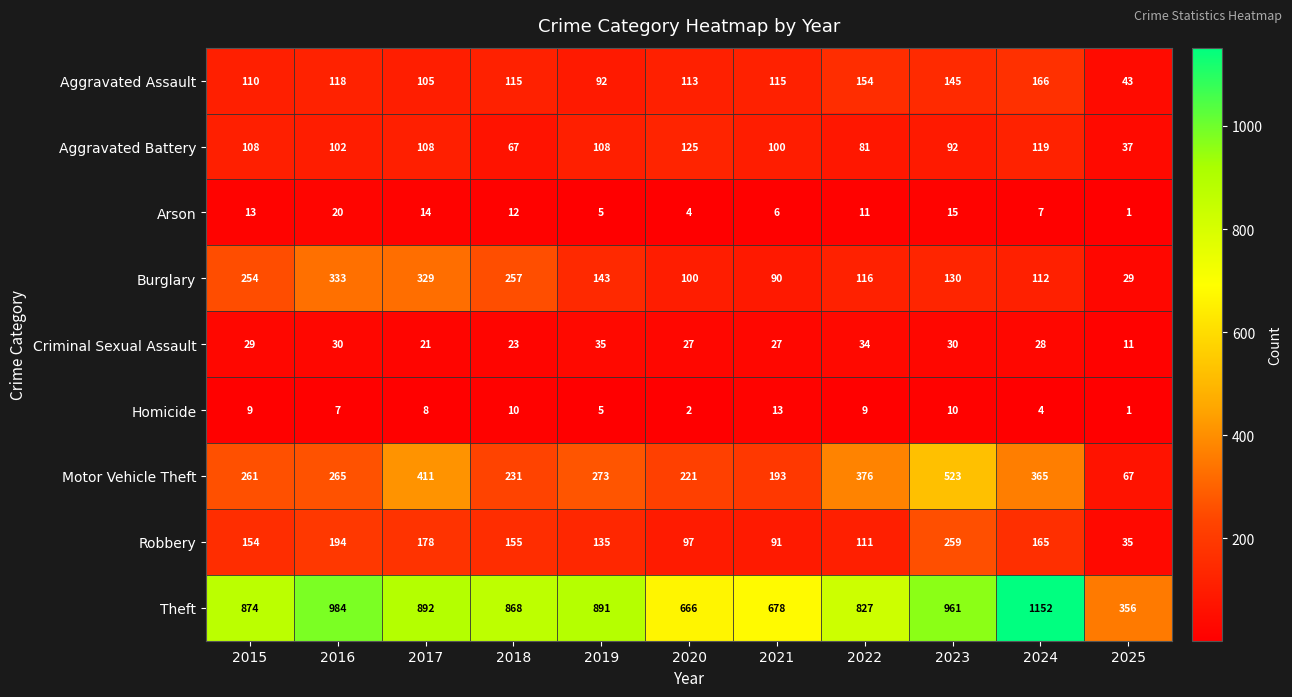

At how many categories does at least one series exceed 423?

10